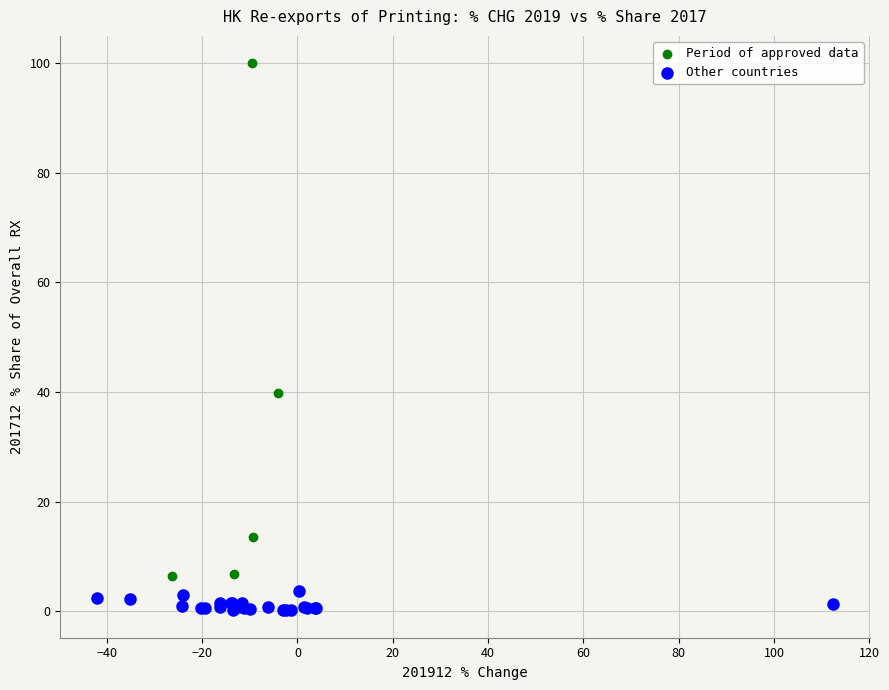

Which series reaches the minimum Y coordinate?

Other countries